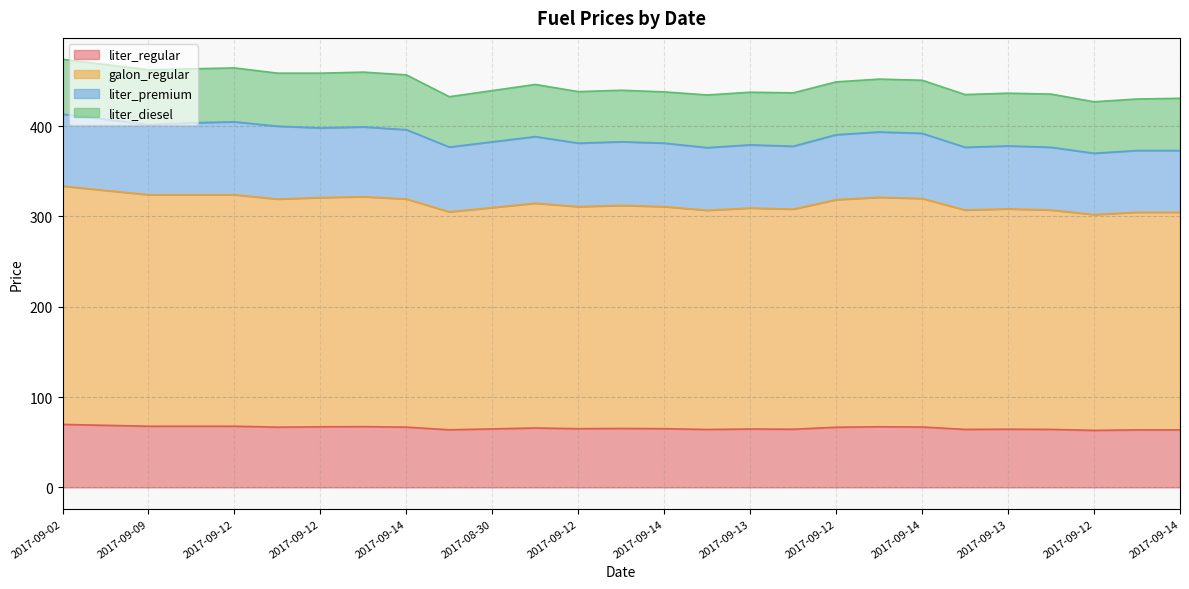

In galon_regular, how many points are lower than both neighbors (excluding endpoints)?

8